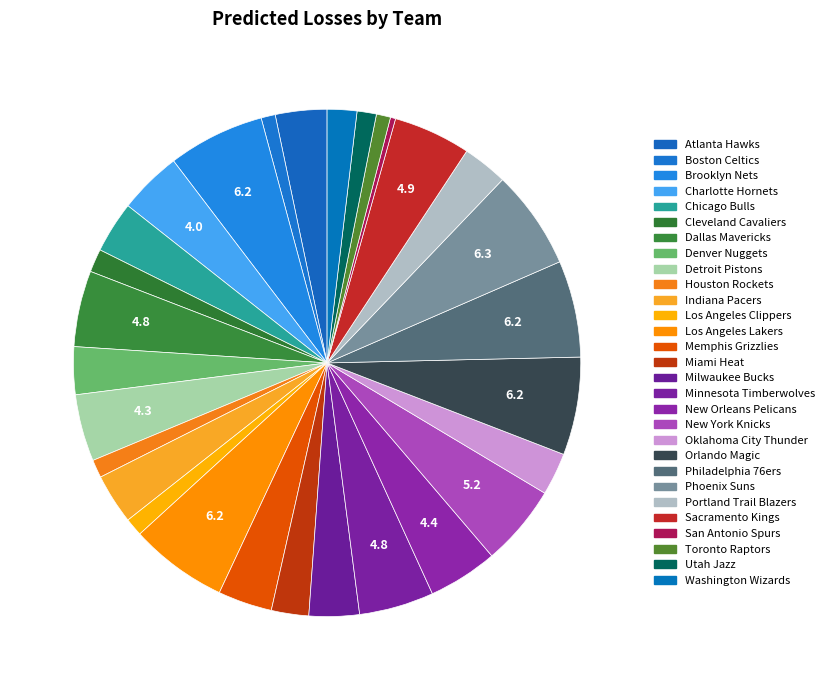

How many slices are in this pie chart?

29